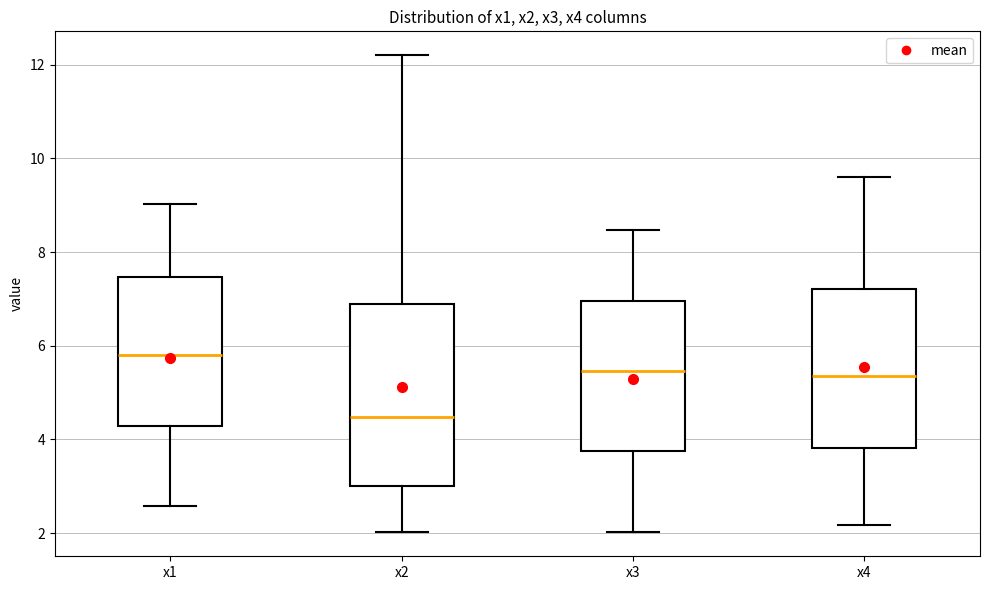

Reading left to right, read every box against the y-axis: the position of its median line, the range the box covers, and the ends of its whiskers. The values are not printed on the chart, so give them approximately, as read against the axis.

x1: median 5.8, box 4.2 to 7.4, whiskers 2.6 to 9.0
x2: median 4.4, box 3.0 to 7.0, whiskers 2.0 to 12.2
x3: median 5.4, box 3.8 to 7.0, whiskers 2.0 to 8.4
x4: median 5.4, box 3.8 to 7.2, whiskers 2.2 to 9.6